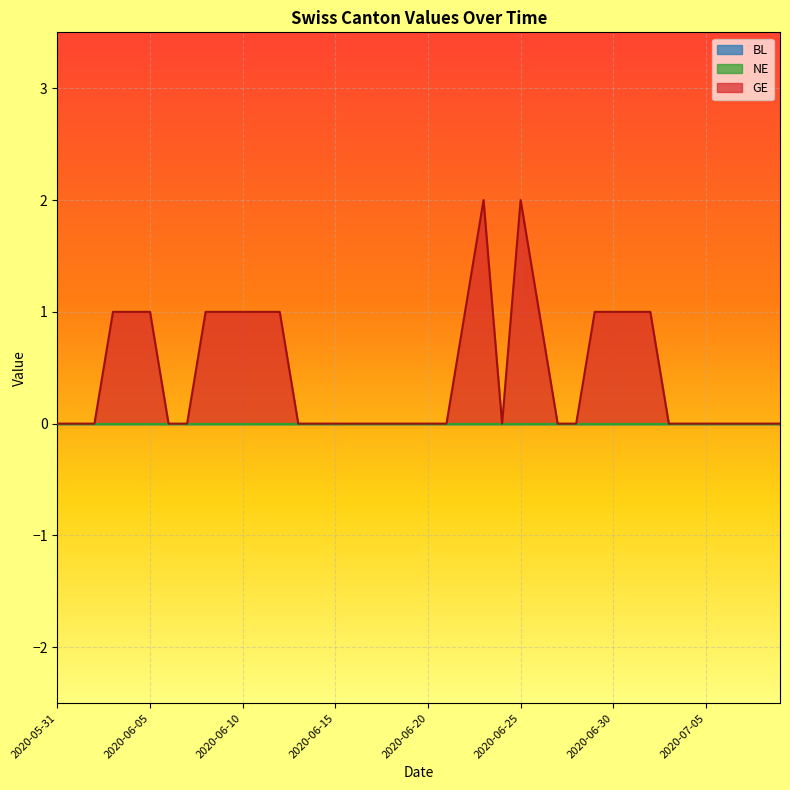

Which series has the widest spread of values?

GE